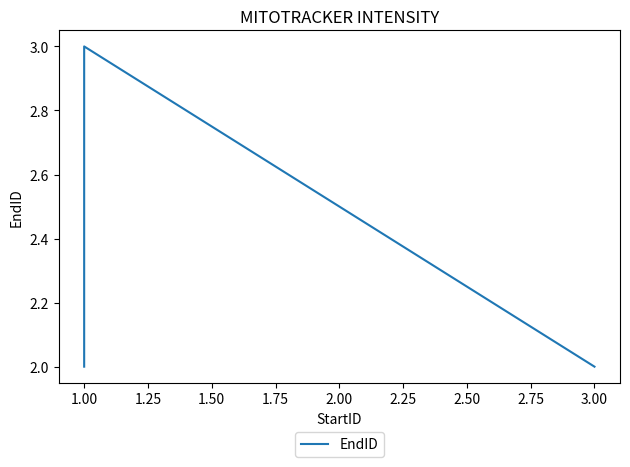

True or false: the data shows 3 at 1.00.

True